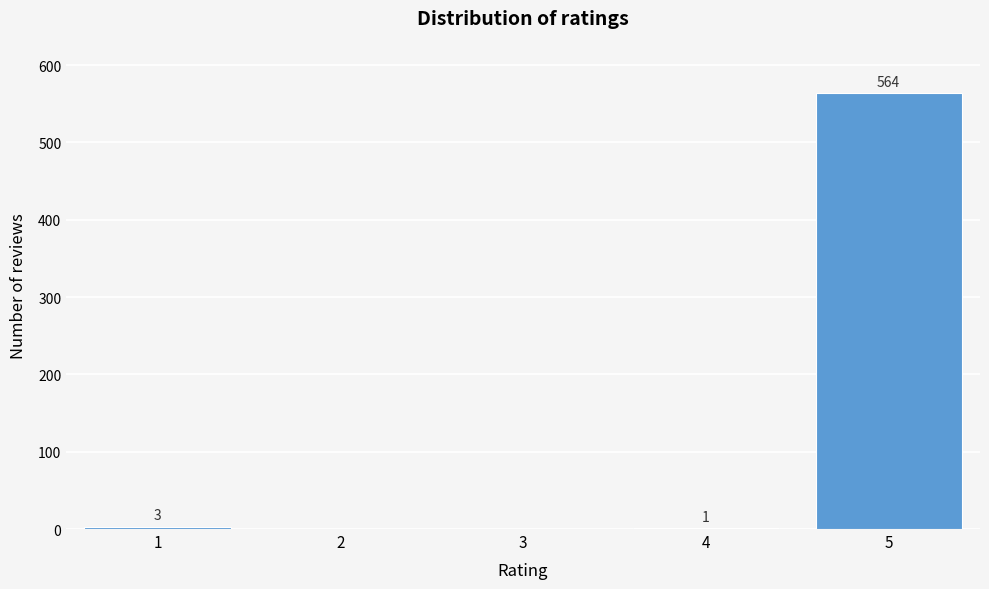

Reading left to right, list all the values displayed in this chart.

1=3	2=0	3=0	4=1	5=564